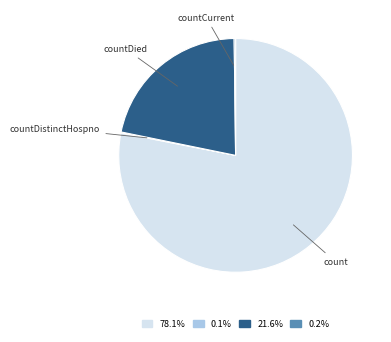

What is the ratio of the value at 78.1% to the value at 21.6%?

3.6